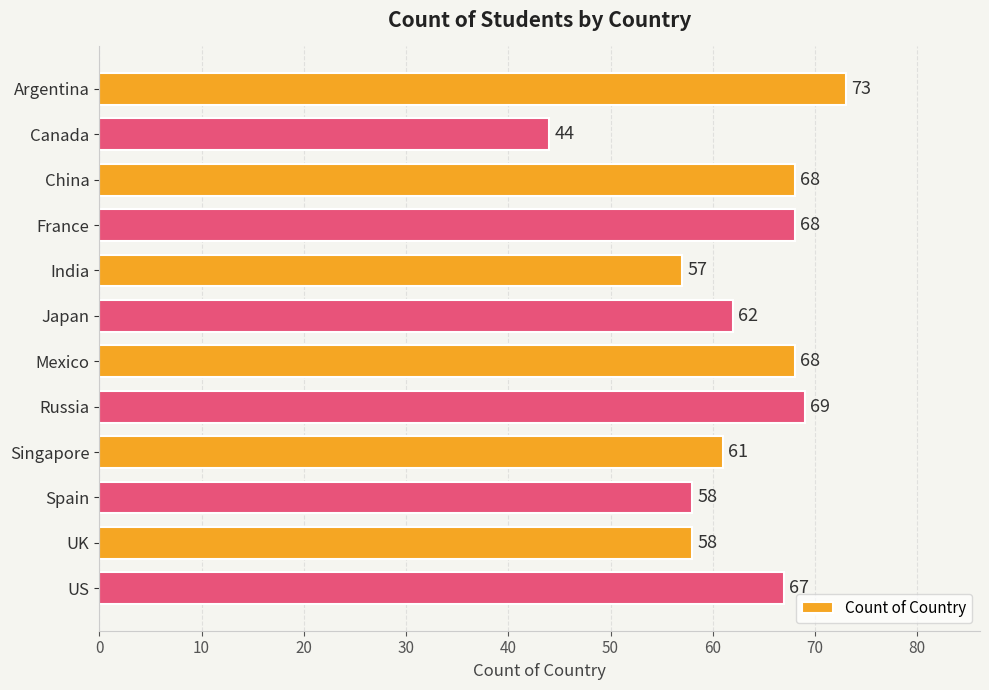

What is the label of the 11th bar from the top?

UK